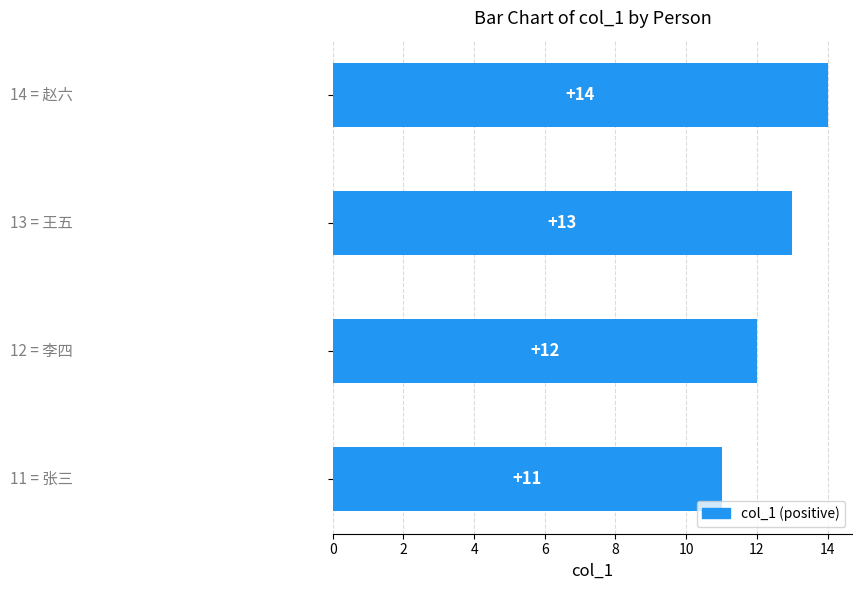

What is the difference between the maximum and minimum values?

3